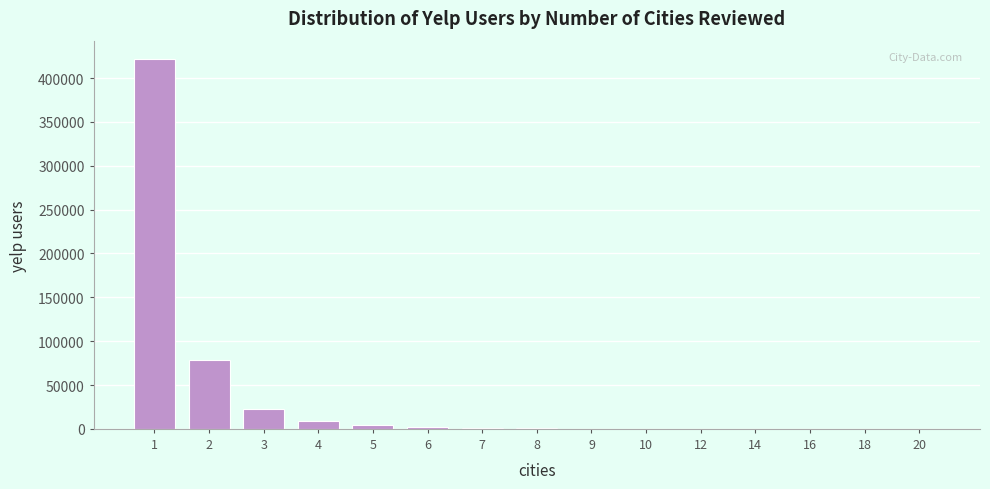

What is the maximum value shown in the chart?

421509